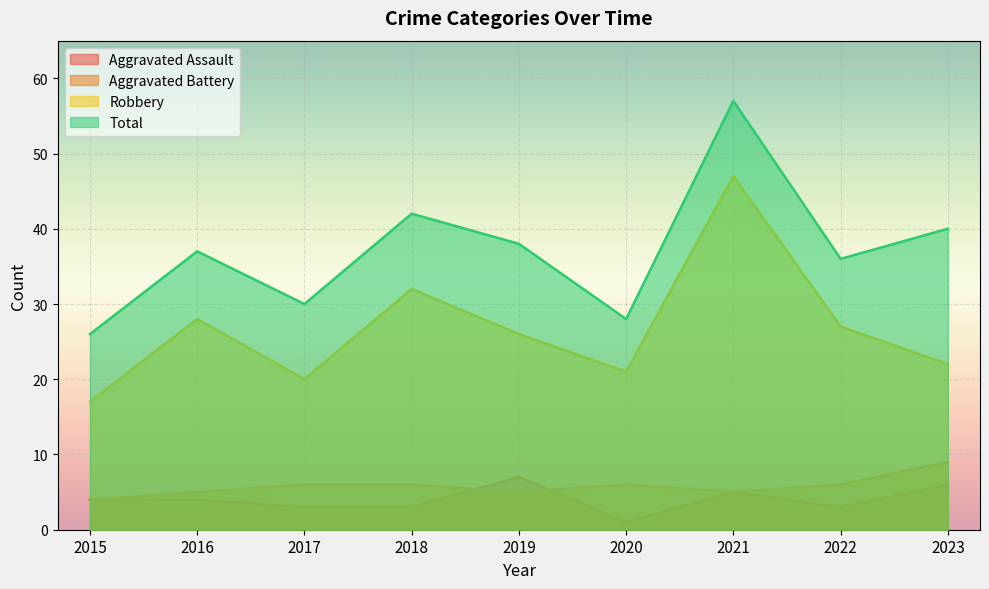

What is the maximum value shown in the chart?

57